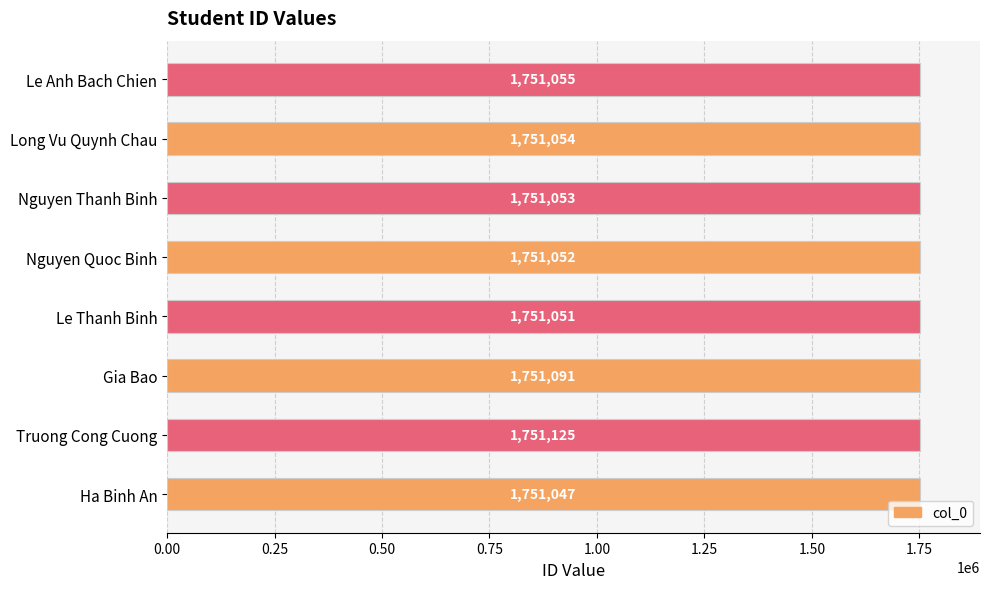

What is the approximate value at Nguyen Quoc Binh?

1751052